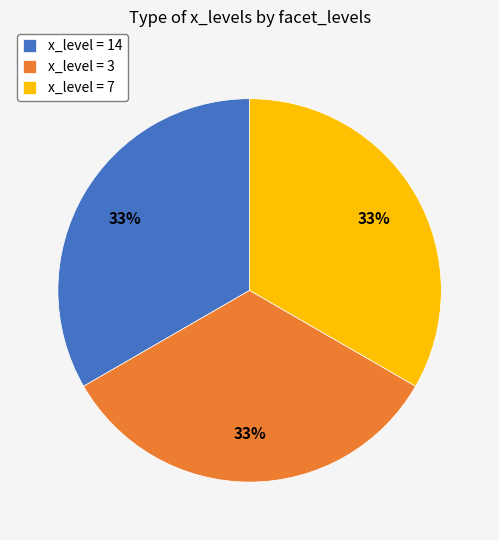

Combined, do x_level = 7 and x_level = 14 account for over 50%?

Yes